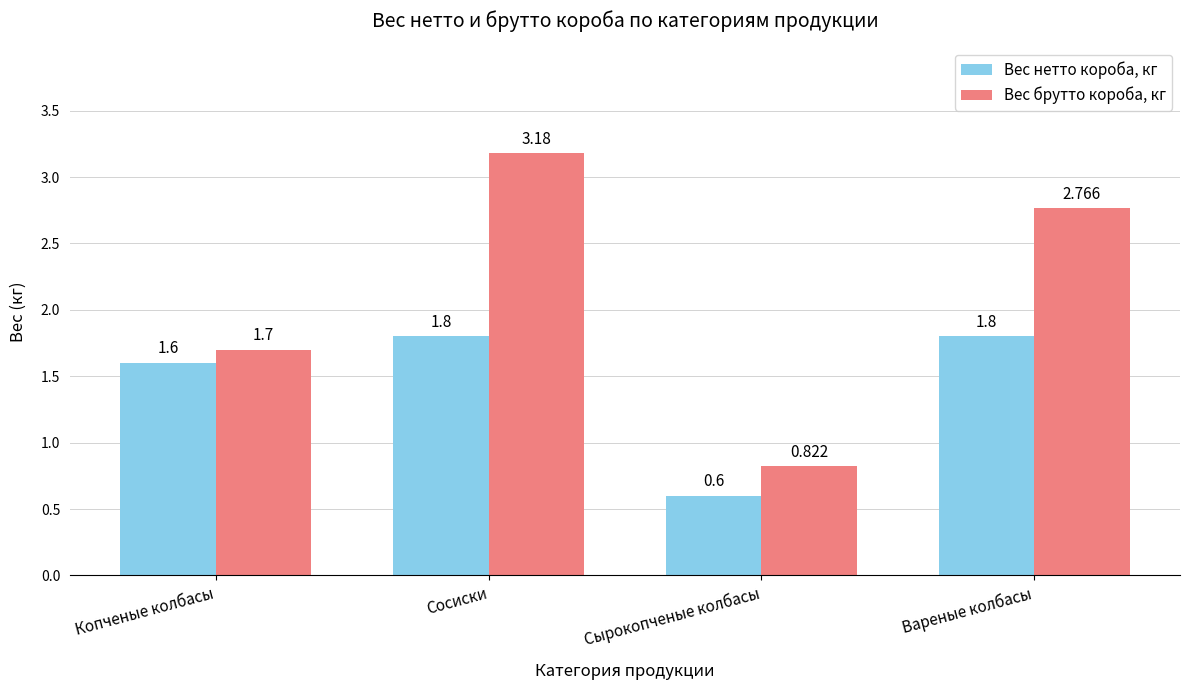

What is the sum of the Вес нетто короба, кг values at Вареные колбасы and Сырокопченые колбасы?

2.4